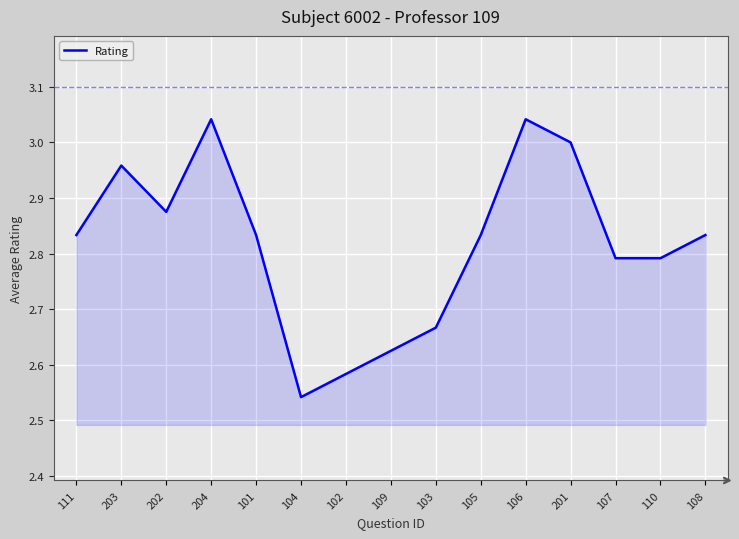

What is the difference between the maximum and minimum values?

0.5